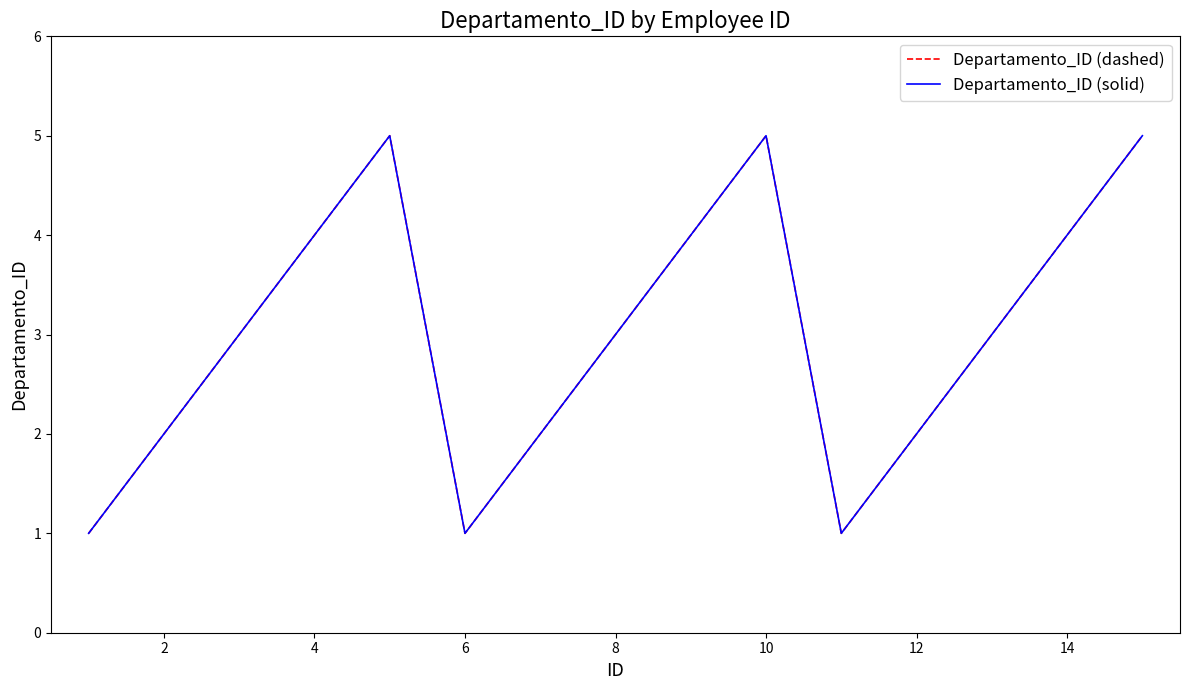

How many Departamento_ID (solid) values are between 2 and 4?

9